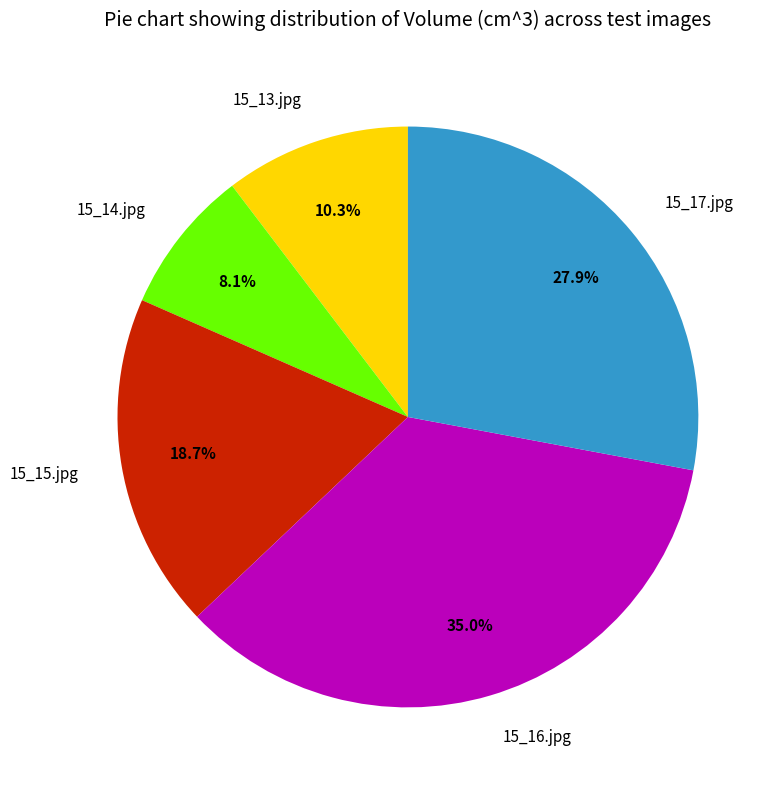

Count the number of slices in the pie.

5